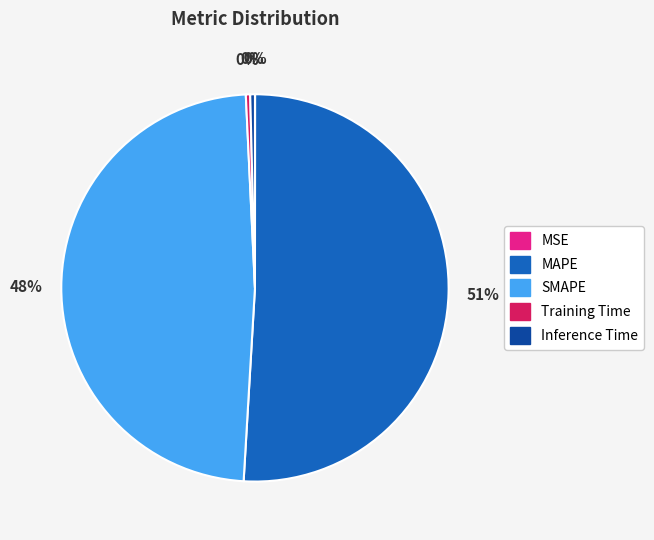

What is the largest slice in the pie chart?

MAPE